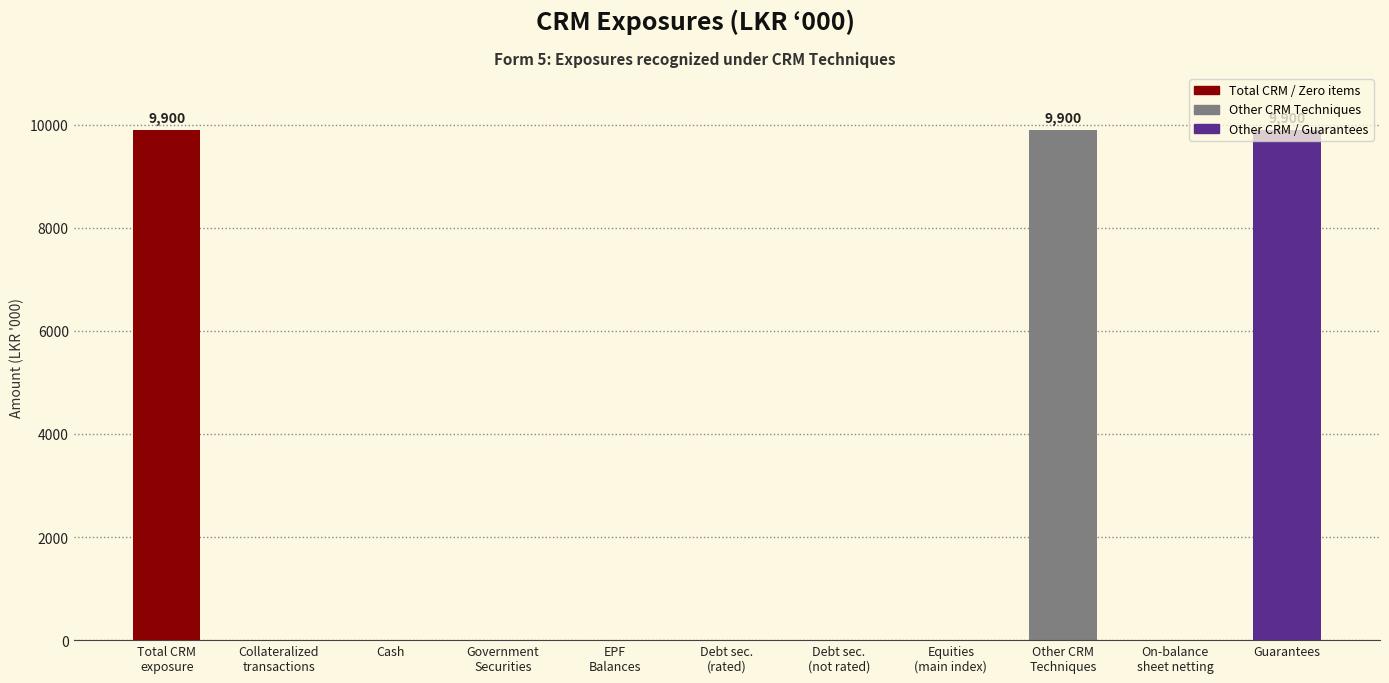

The value at Cash is 0. True or false?

True